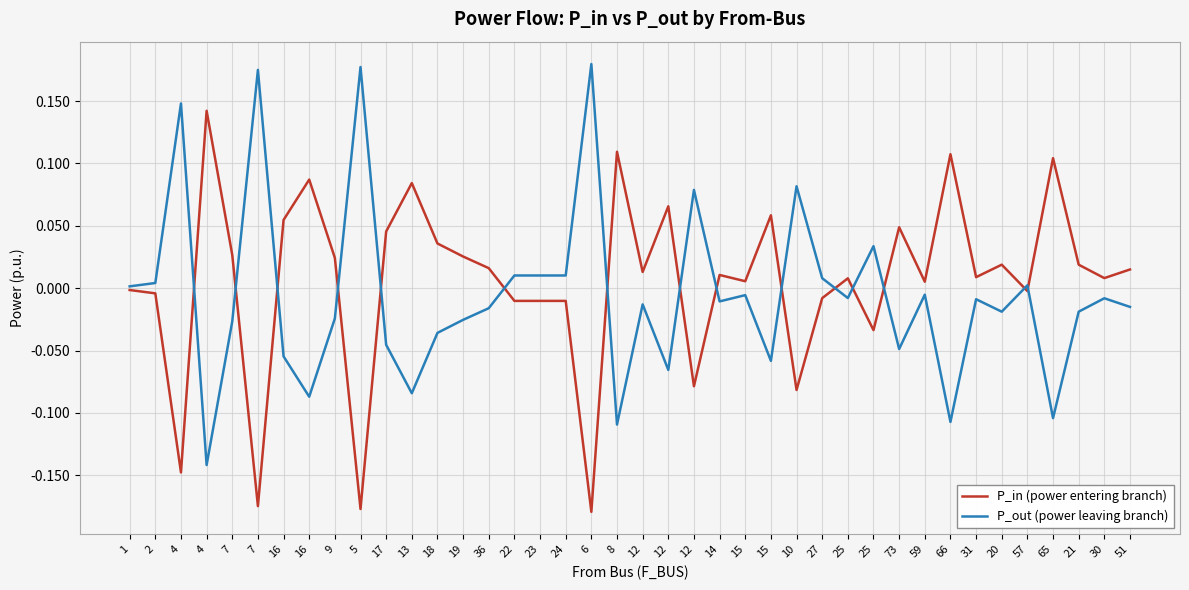

What is the smallest value displayed?

-0.2